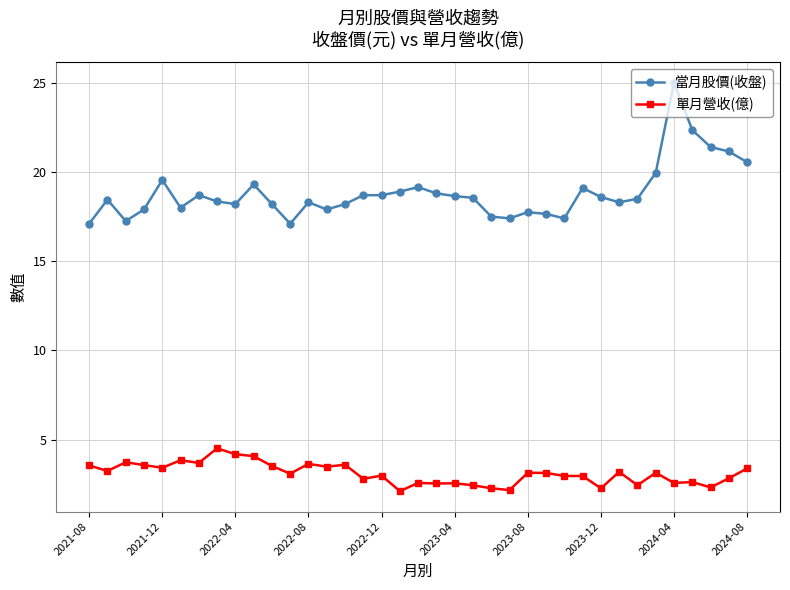

What is the difference between the maximum and second lowest values in the 單月營收(億) series?

2.3